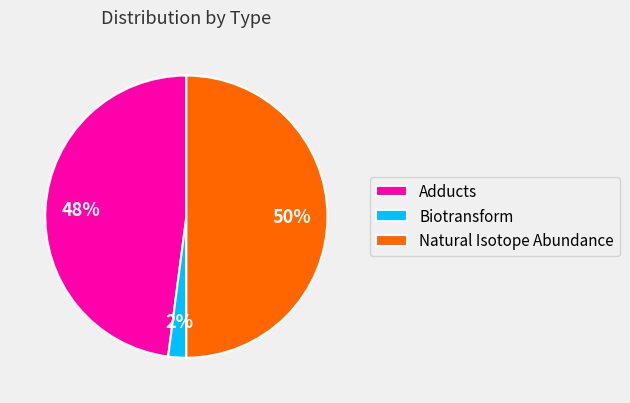

To the nearest percent, what is the difference between the largest and smallest slice percentages?

48%